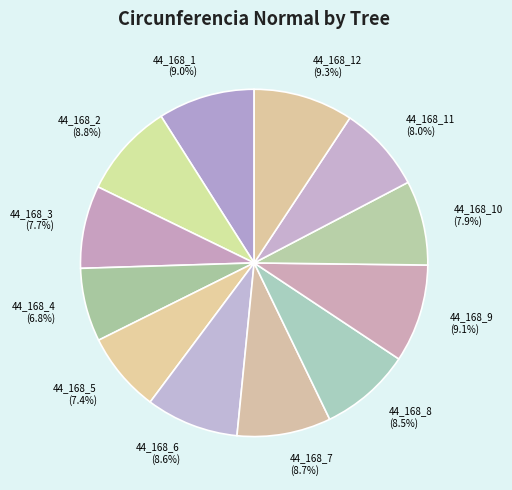

What percentage is the 44_168_10 slice, to the nearest percent?

8%